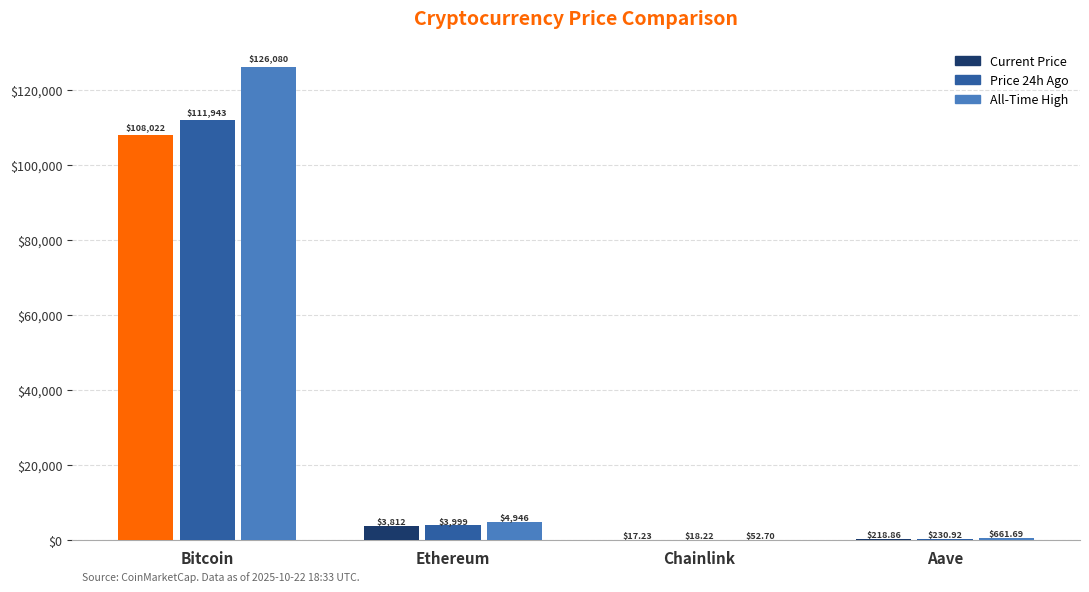

At which category is the sum across all series the highest?

Bitcoin